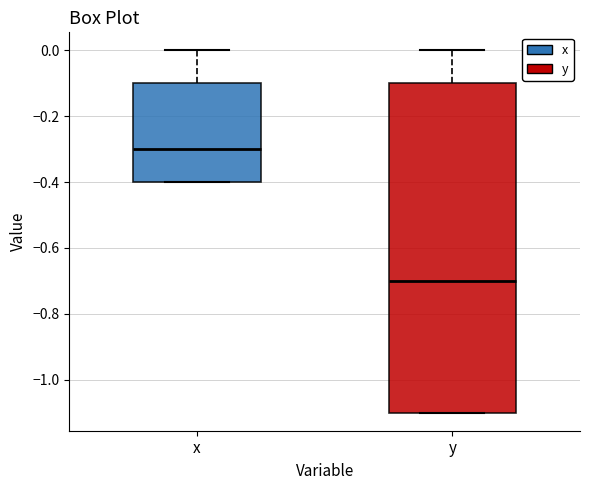

Where does the upper whisker of the box for x end on the y-axis? The values are not printed on the chart, so give them approximately, as read against the axis.

0.0